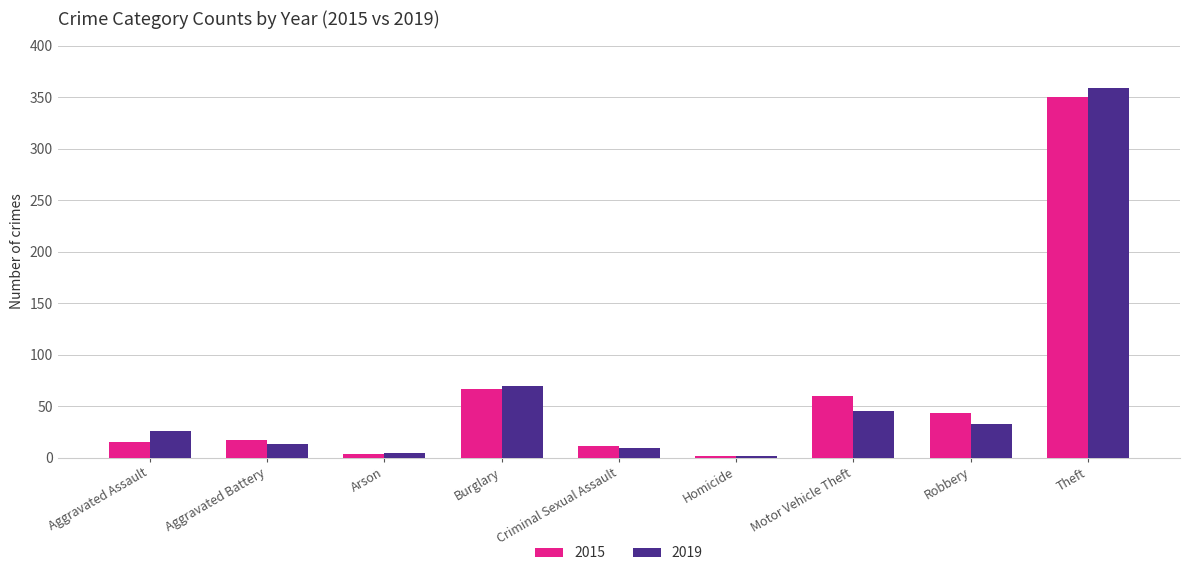

What is the label of the 3rd bar from the left?

Arson